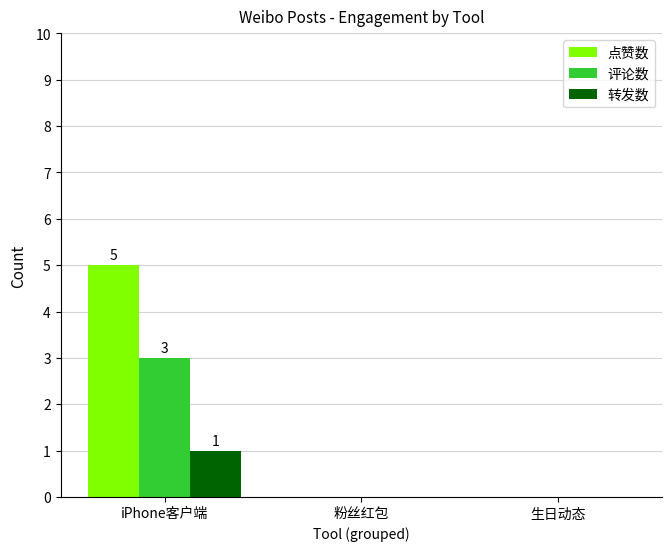

Reading right to left, list all the values displayed in this chart.

点赞数: 0	0	5
评论数: 0	0	3
转发数: 0	0	1